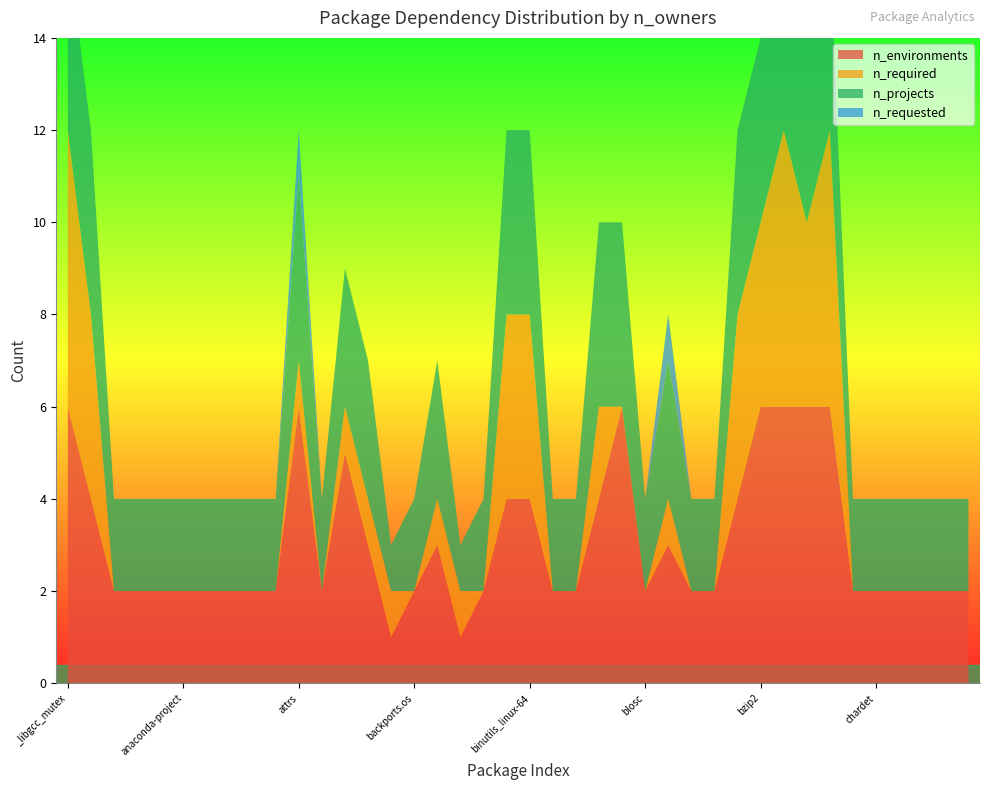

Reading left to right, what are all the values shown in this chart?

n_environments: 6	4	2	2	2	2	2	2	2	2	6	2	5	3	1	2	3	1	2	4	4	2	2	4	6	2	3	2	2	4	6	6	6	6	2	2	2	2	2	2
n_required: 6	4	0	0	0	0	0	0	0	0	1	0	1	1	1	0	1	1	0	4	4	0	0	2	0	0	1	0	0	4	4	6	4	6	0	0	0	0	0	0
n_projects: 4	4	2	2	2	2	2	2	2	2	4	2	3	3	1	2	3	1	2	4	4	2	2	4	4	2	3	2	2	4	4	4	4	4	2	2	2	2	2	2
n_requested: 0	0	0	0	0	0	0	0	0	0	1	0	0	0	0	0	0	0	0	0	0	0	0	0	0	0	1	0	0	0	0	0	0	0	0	0	0	0	0	0